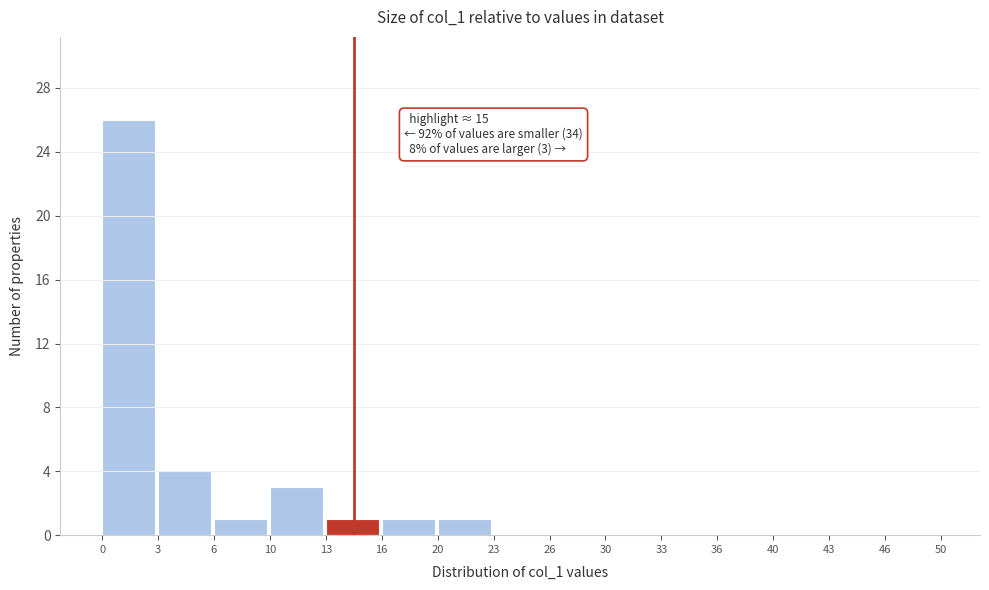

Reading right to left, list all the values displayed in this chart.

46=0	43=0	40=0	36=0	33=0	30=0	26=0	23=0	20=1	16=1	13=1	10=3	6=1	3=4	0=26